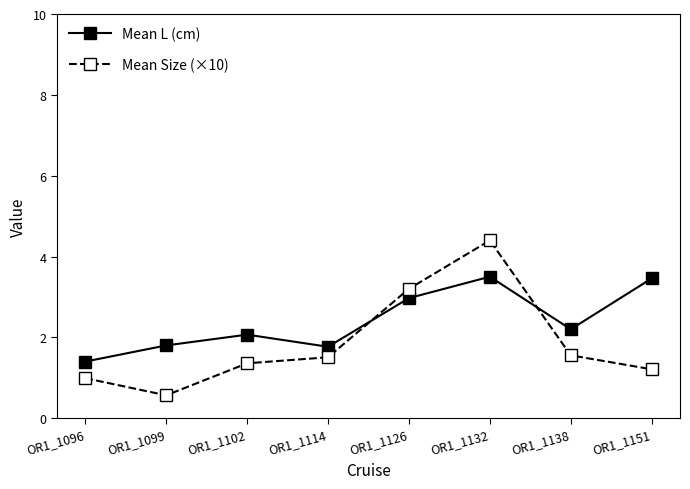

In Mean Size (×10), how many points are higher than both neighbors (excluding endpoints)?

1